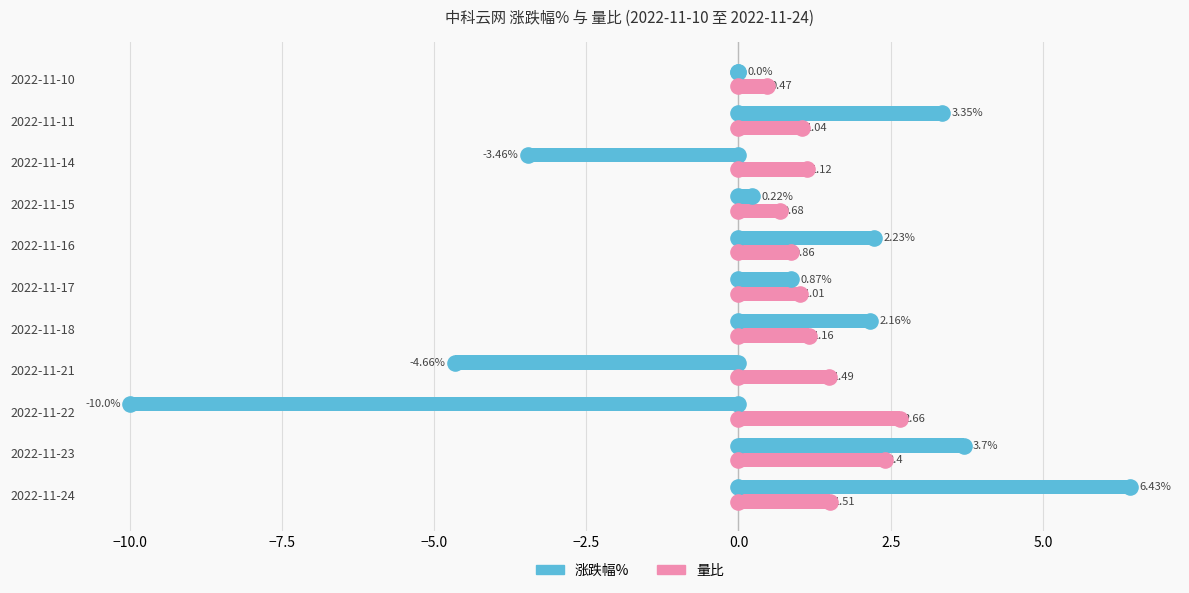

Which series has the largest Y range (max minus min)?

涨跌幅%